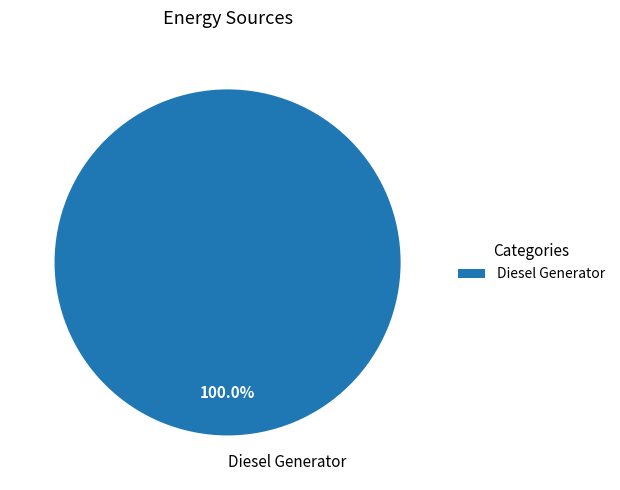

How many segments does this pie chart have?

1